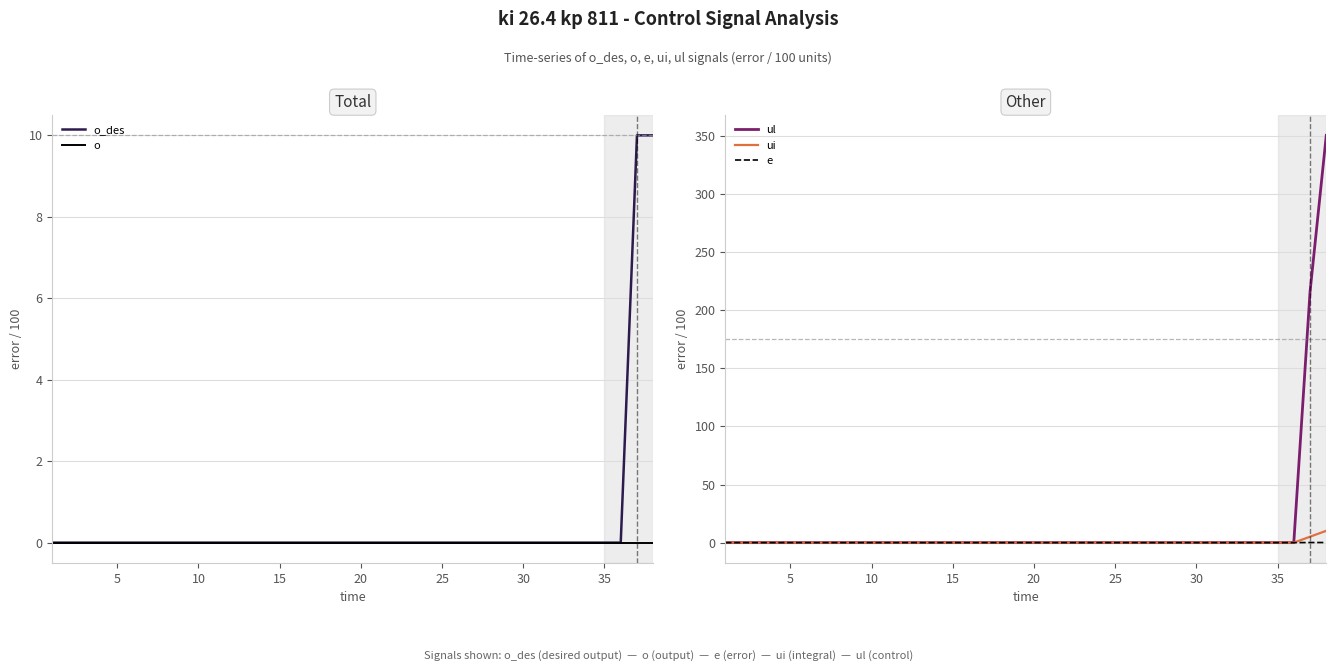

What are all the series names shown in the legend?

o_des, o, ul, ui, e